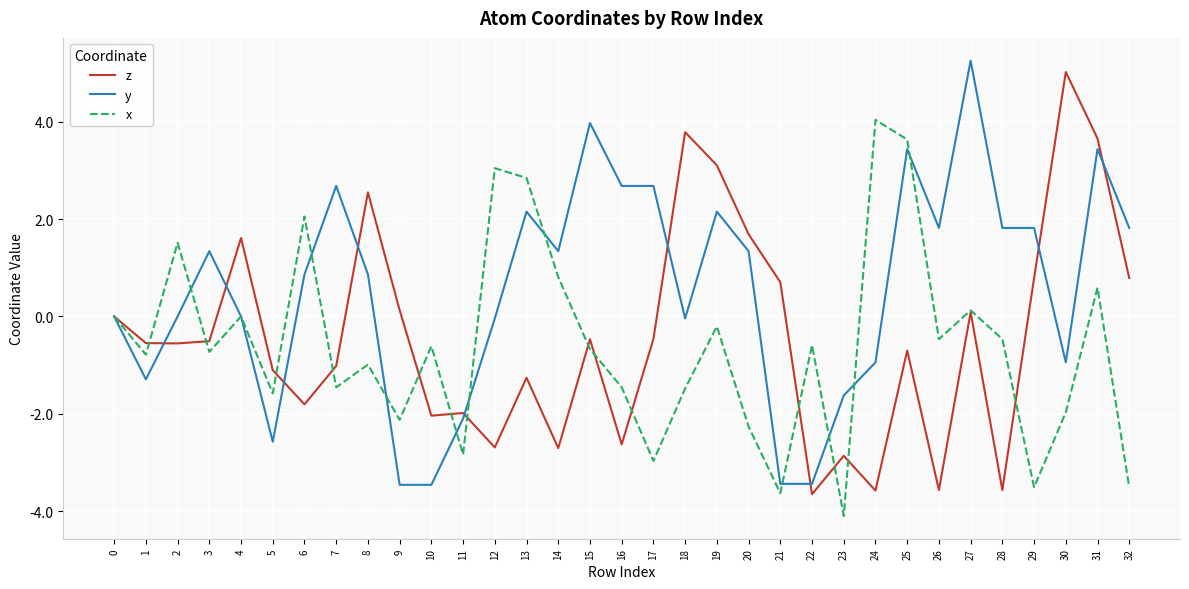

Does the chart display data point markers on the line(s)?

No